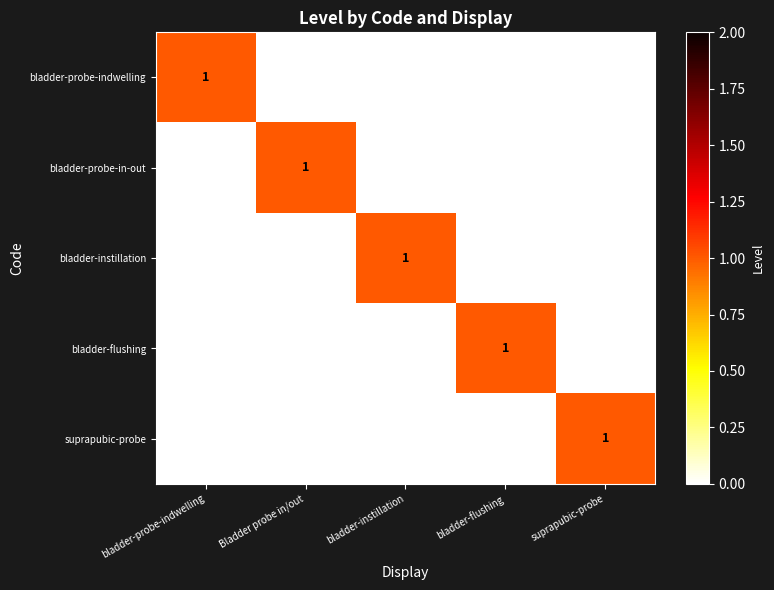

At how many categories does at least one series exceed 0?

5